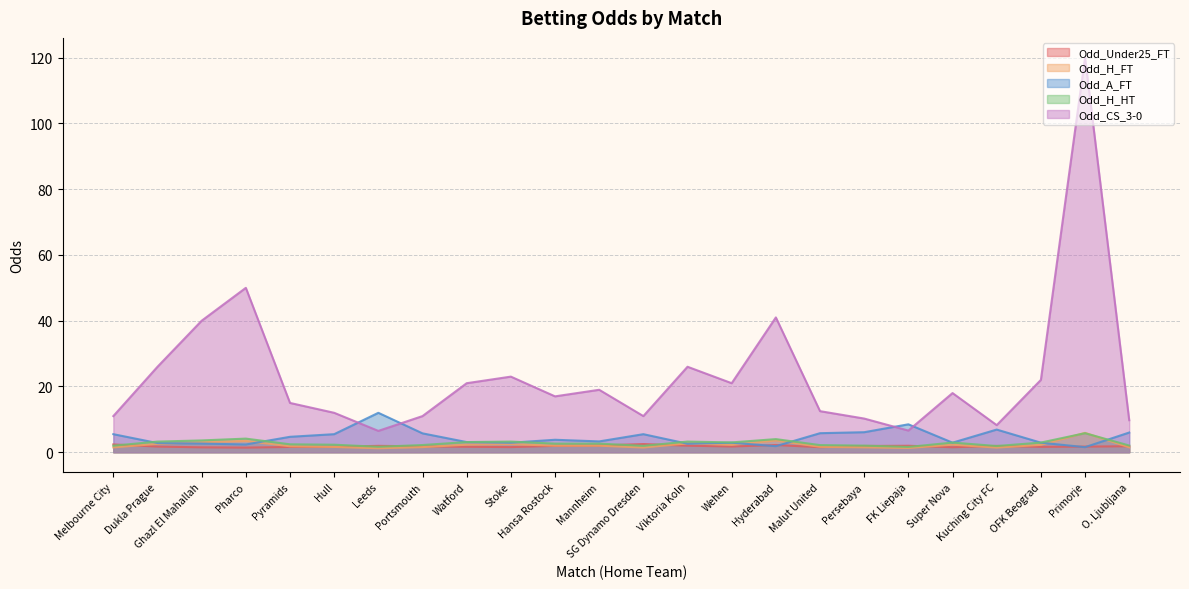

Which has a higher value, Mannheim or Leeds?

Mannheim